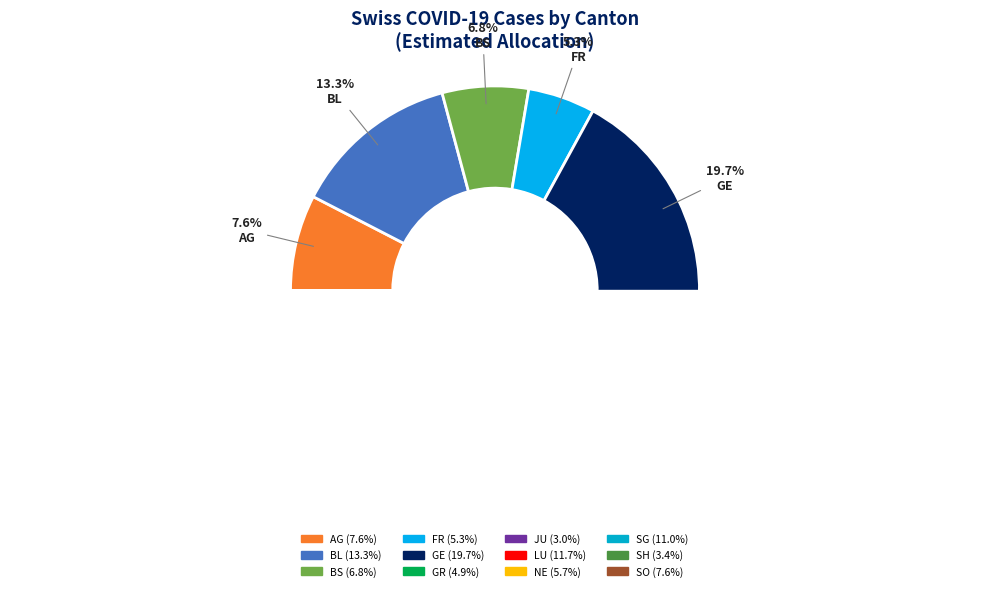

Which has a higher value, NE or JU?

NE